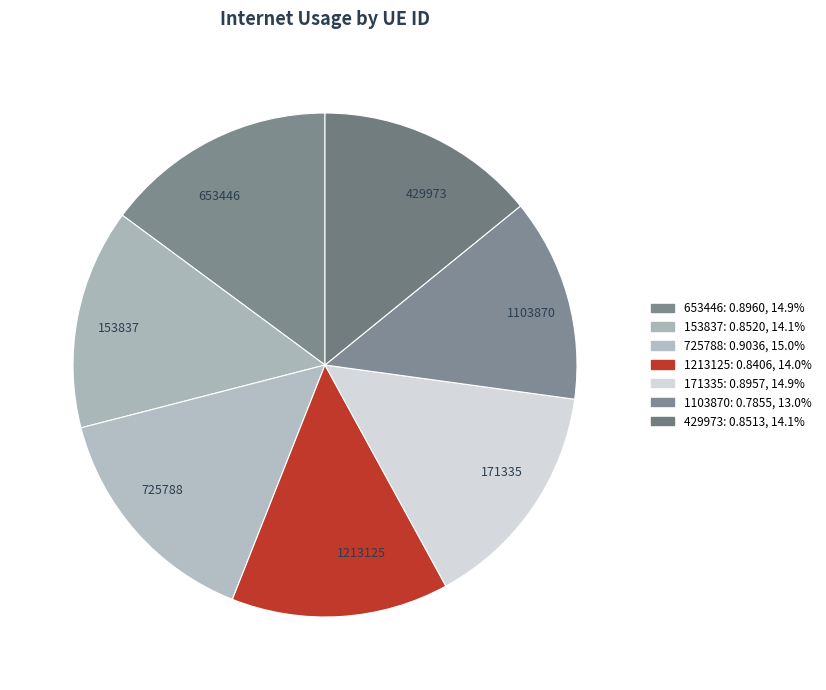

Which category has the smallest portion of the pie?

1103870